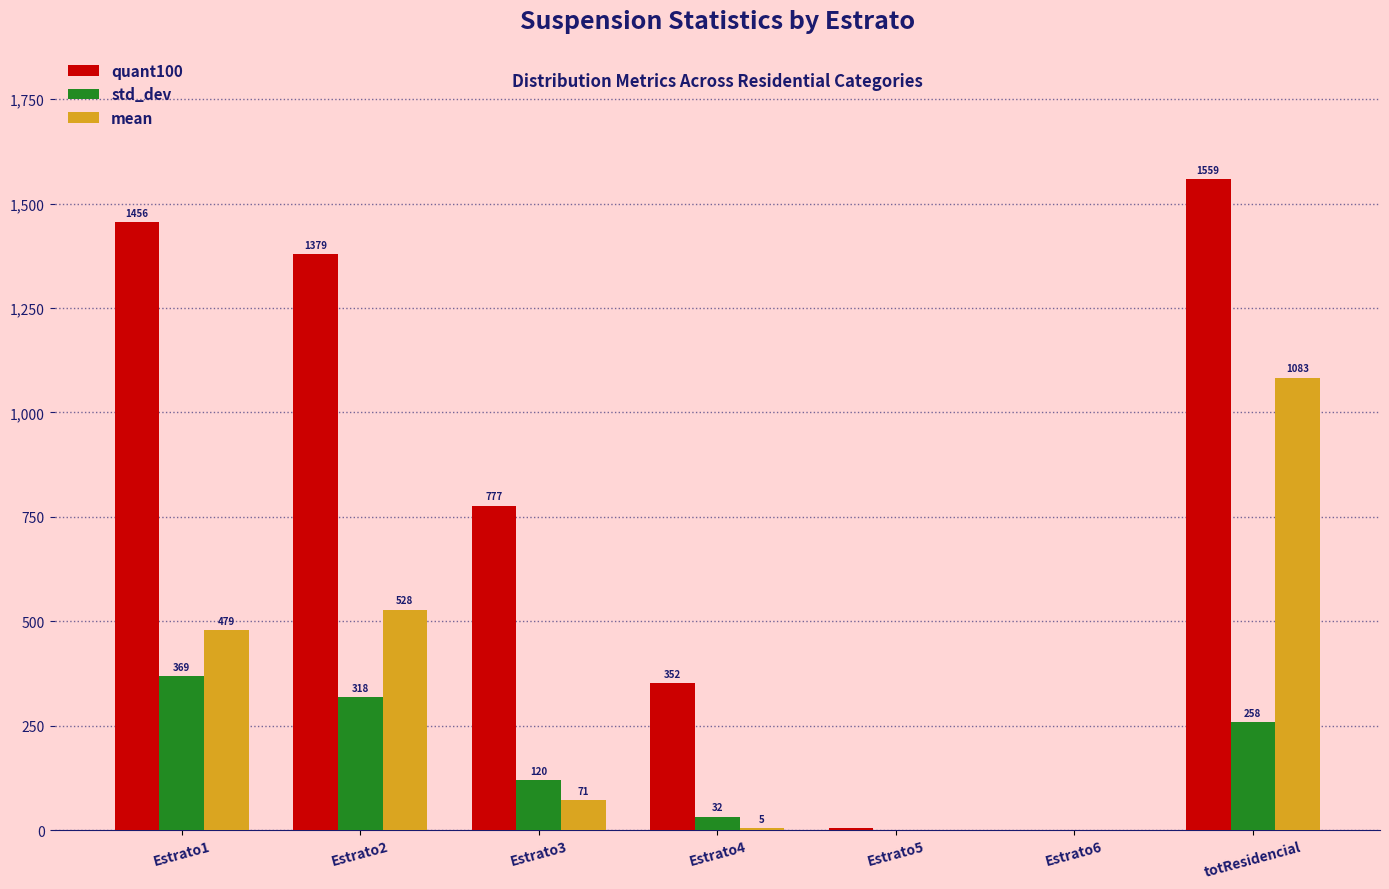

Is the value of quant100 at totResidencial greater than the value of std_dev at totResidencial?

Yes